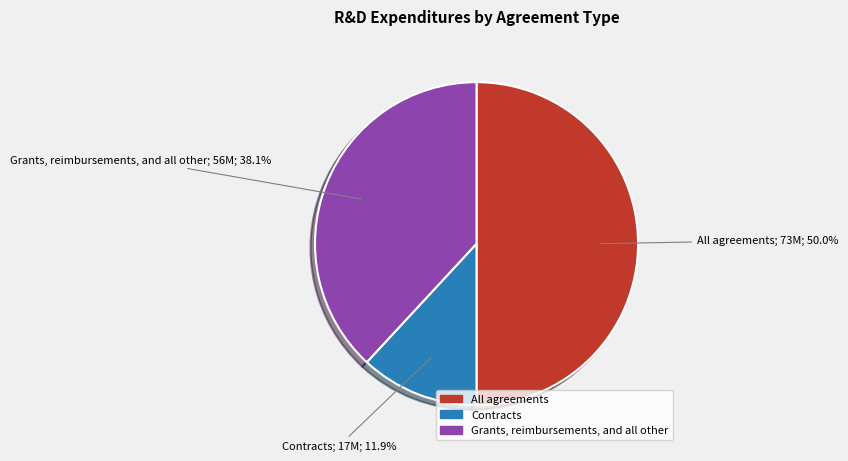

How many segments does this pie chart have?

3